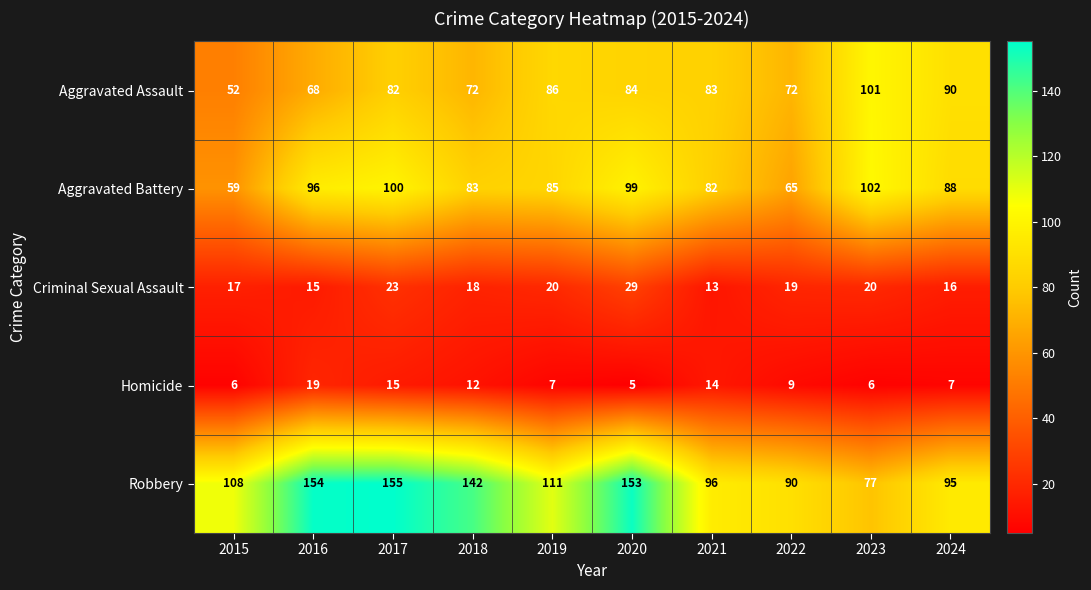

How many categories are shown in the chart?

10